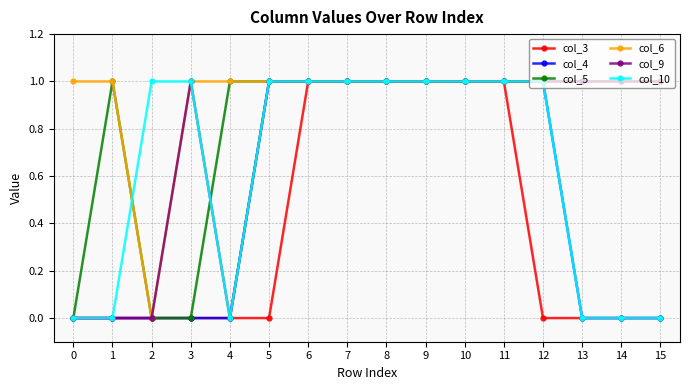

Which series has the largest total across all categories?

col_6